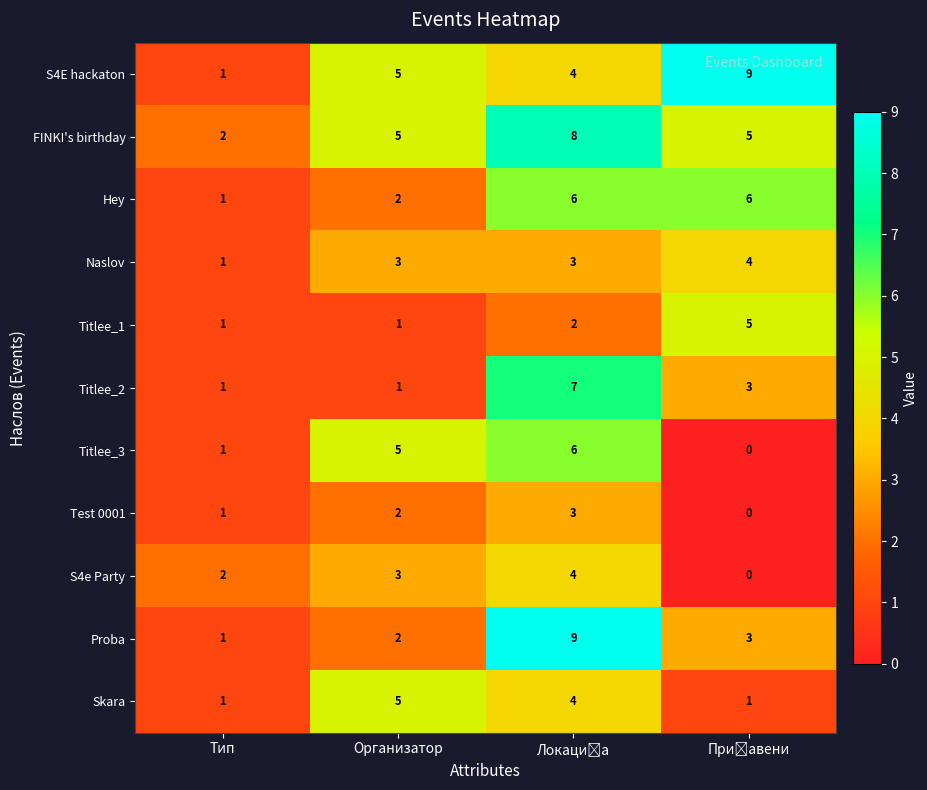

How many values in the Titlee_1 series are below 3?

2